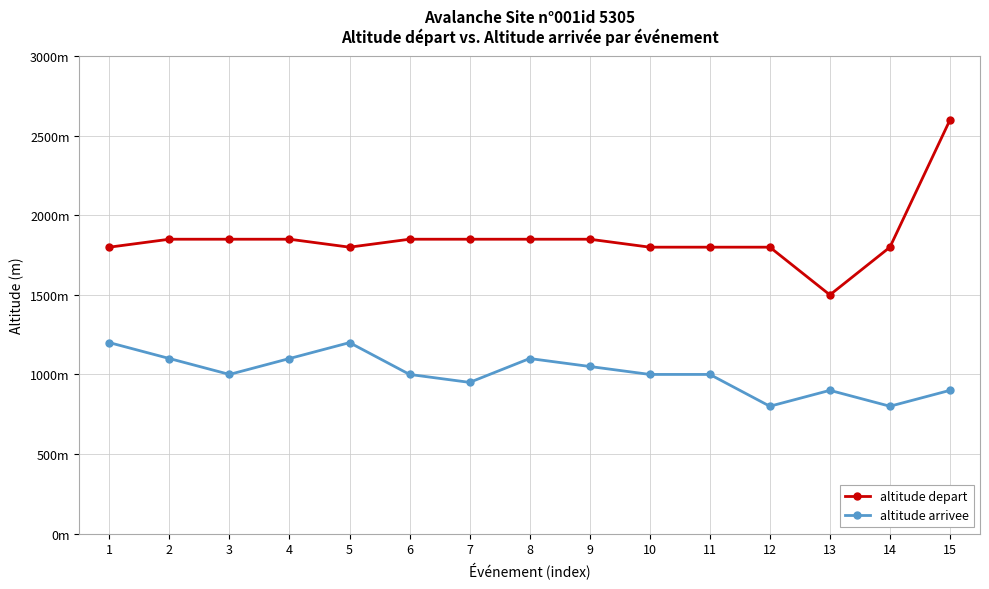

Does the chart have visible grid lines?

Yes